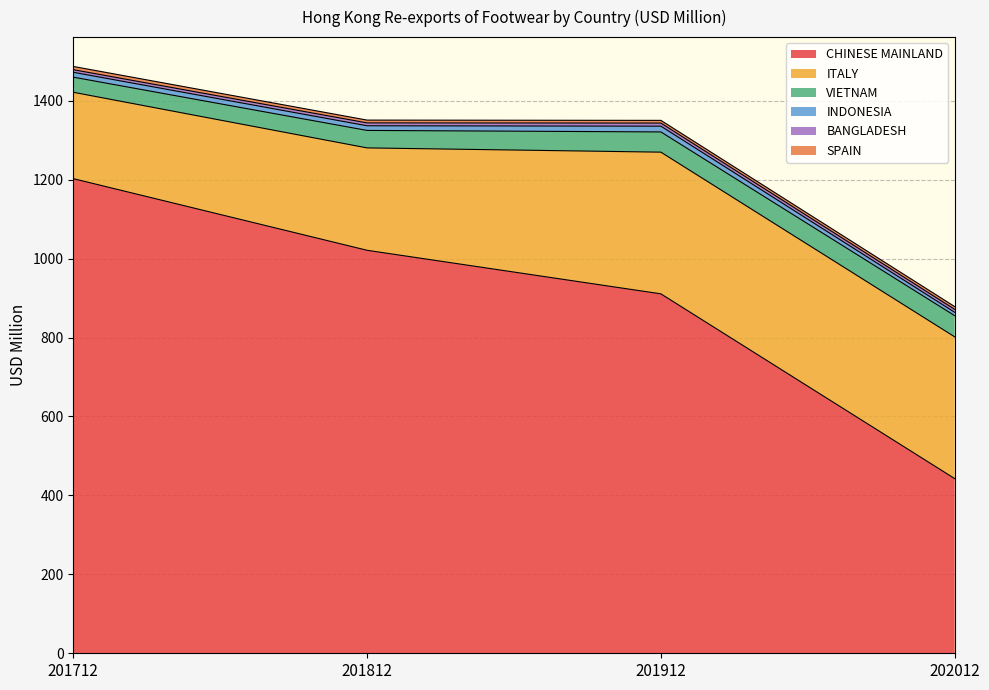

At 202012, list the series in order from smallest to largest.

SPAIN, BANGLADESH, INDONESIA, VIETNAM, ITALY, CHINESE MAINLAND